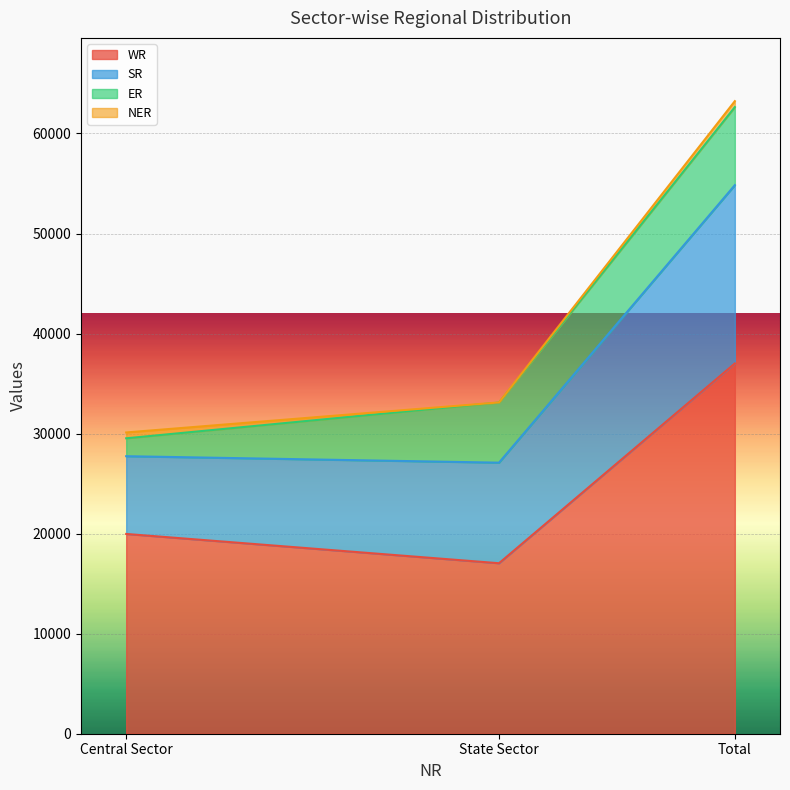

What is the total value across all series at State Sector?

33116